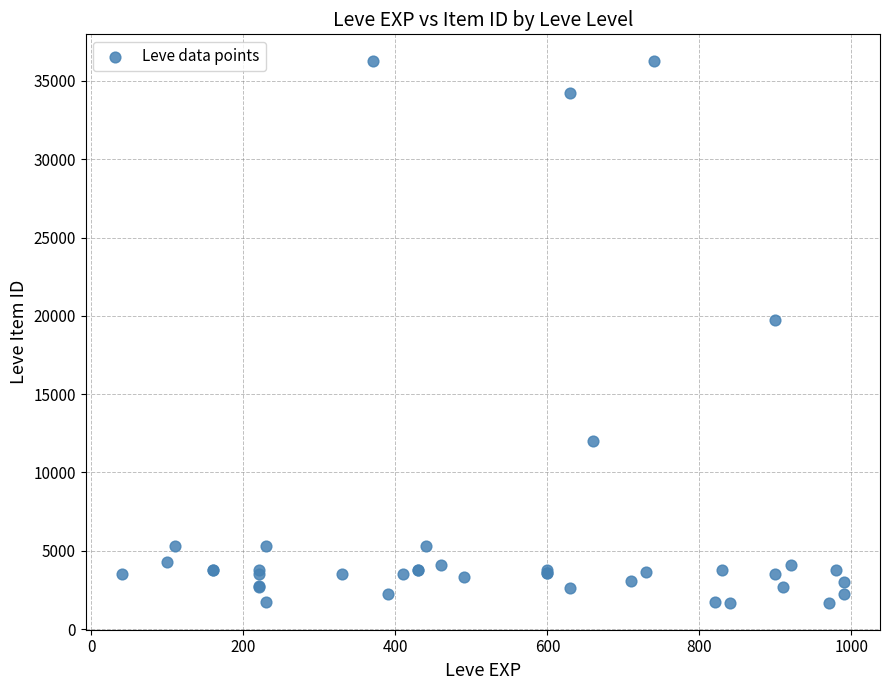

What Y value in the scatter plot is closest to 18967?

19744